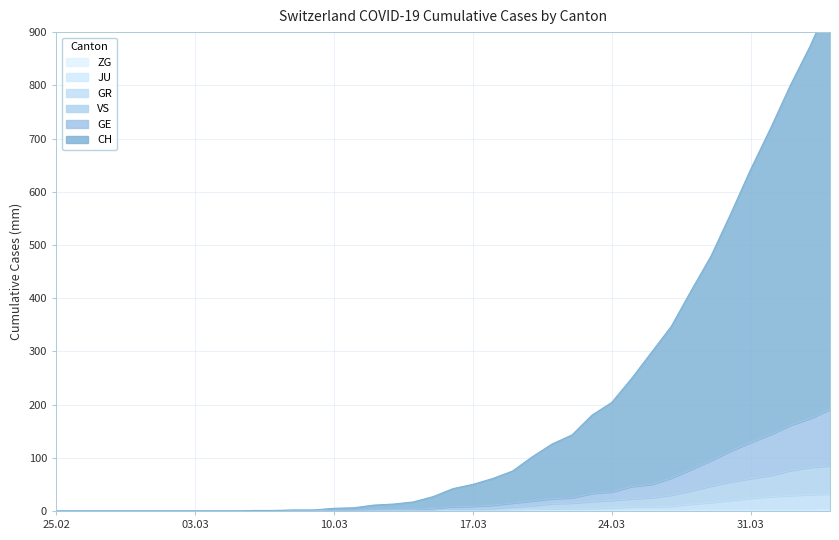

How many categories are shown in the chart?

40